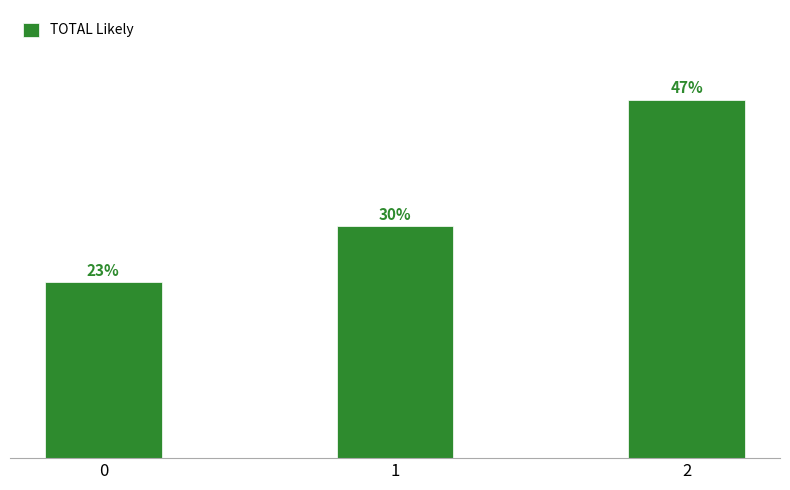

Does the chart contain any negative values?

No